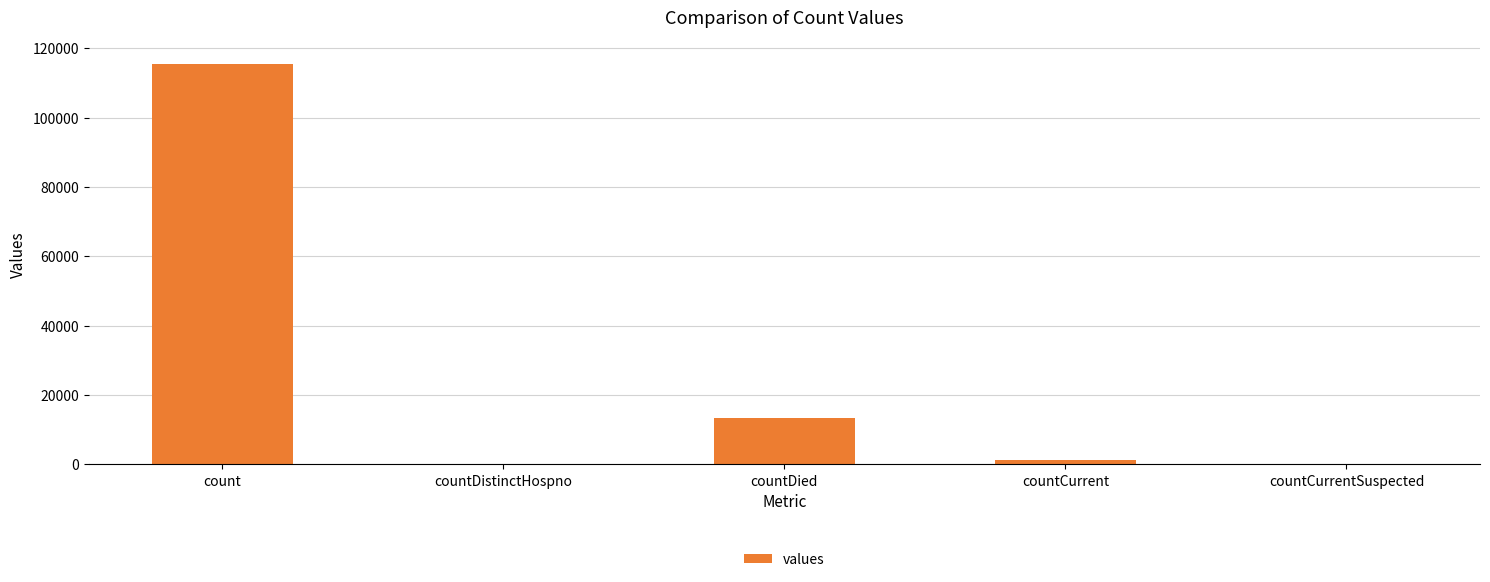

How many data points does each series have?

5